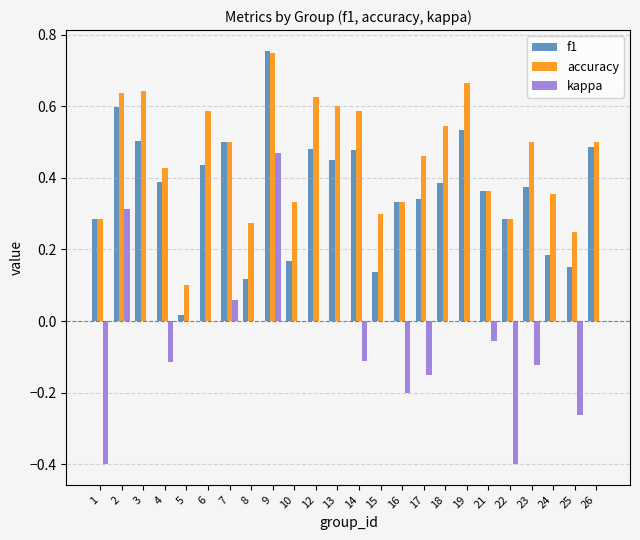

Which series has the largest total across all categories?

accuracy